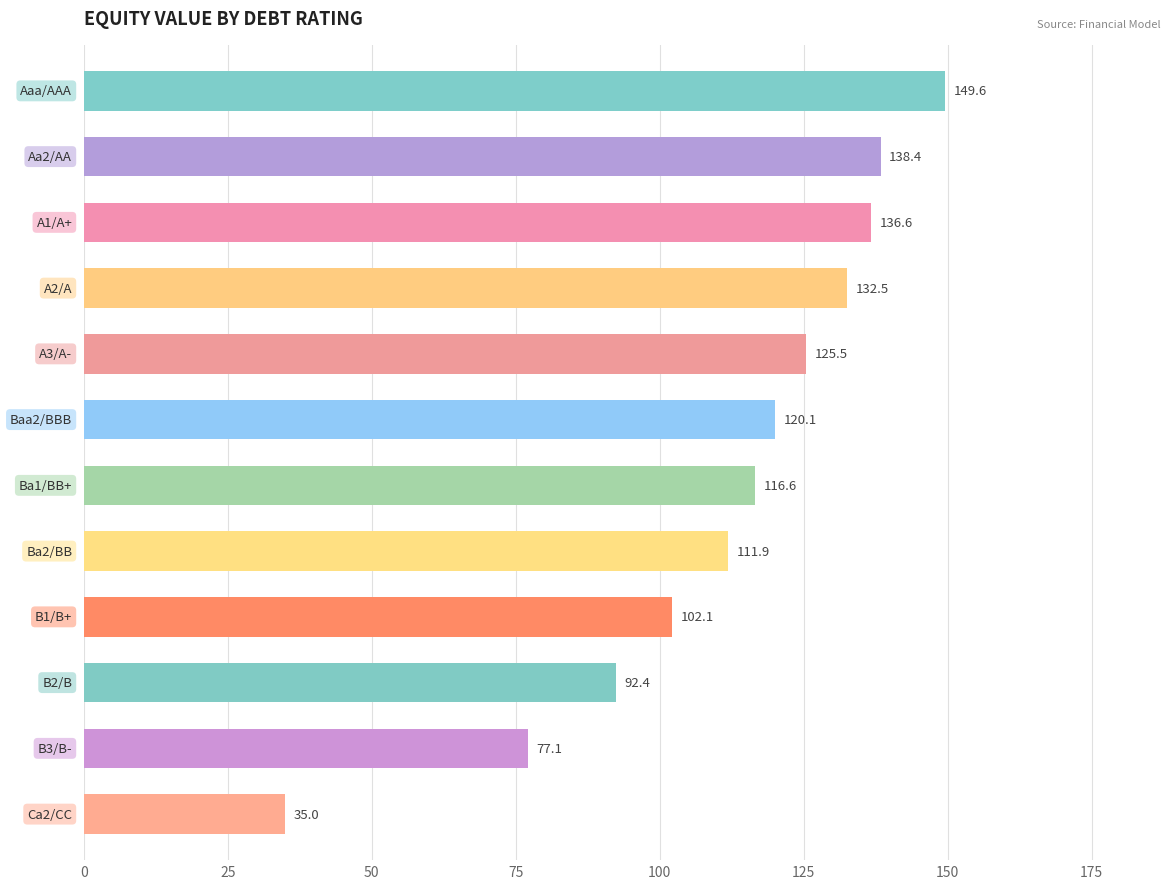

What is the difference between the second highest and minimum values?

103.4